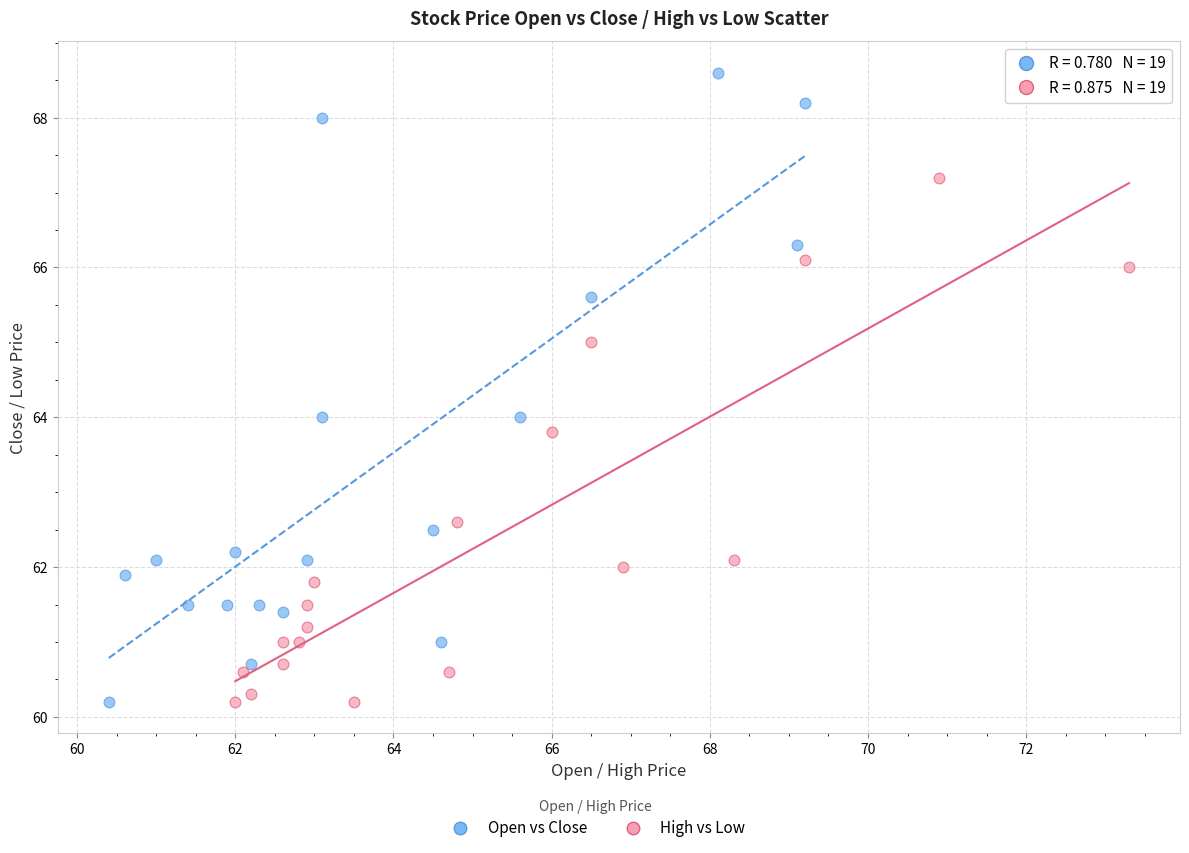

Which series contains the highest Y value?

Open vs Close